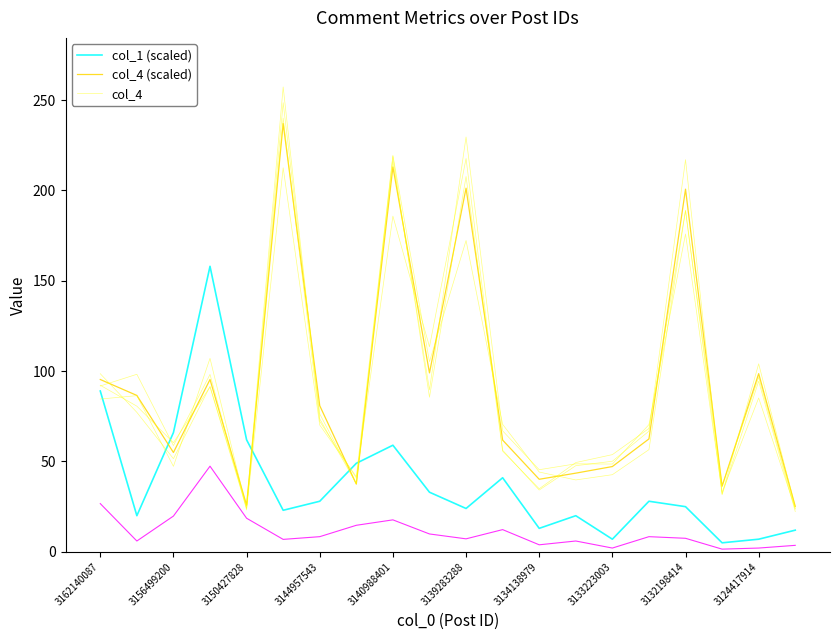

Which has a higher value, 3124417914 or 10?

3124417914